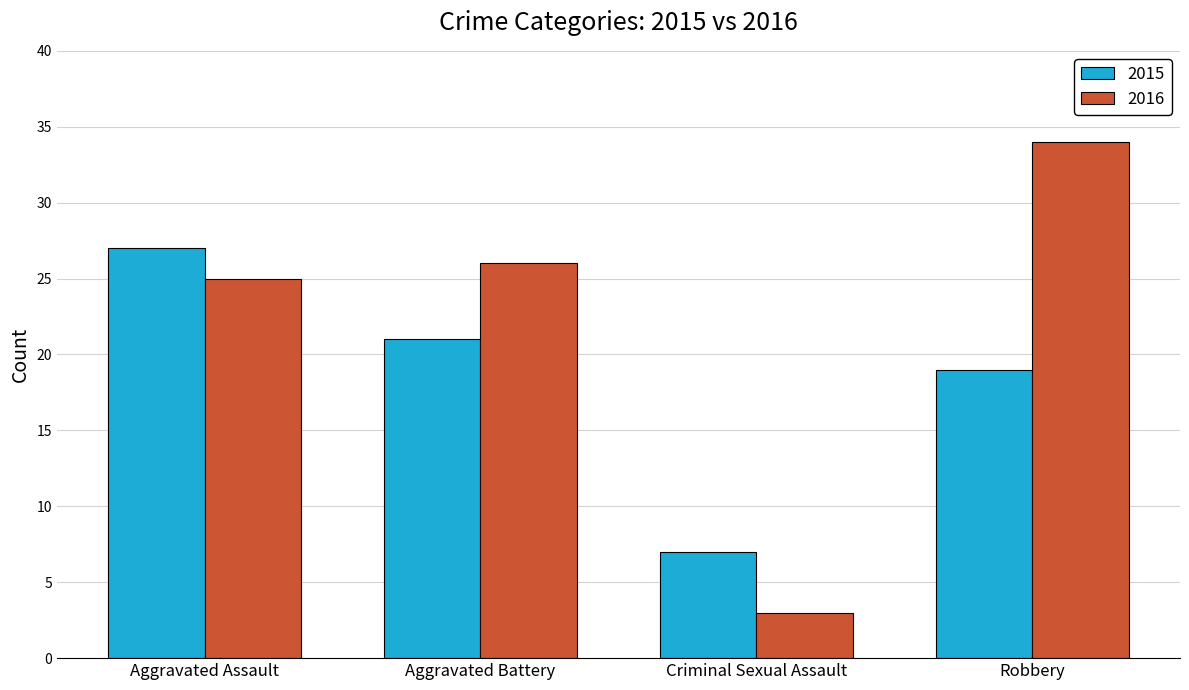

Between Aggravated Assault and Robbery, which series saw the biggest shift?

2016